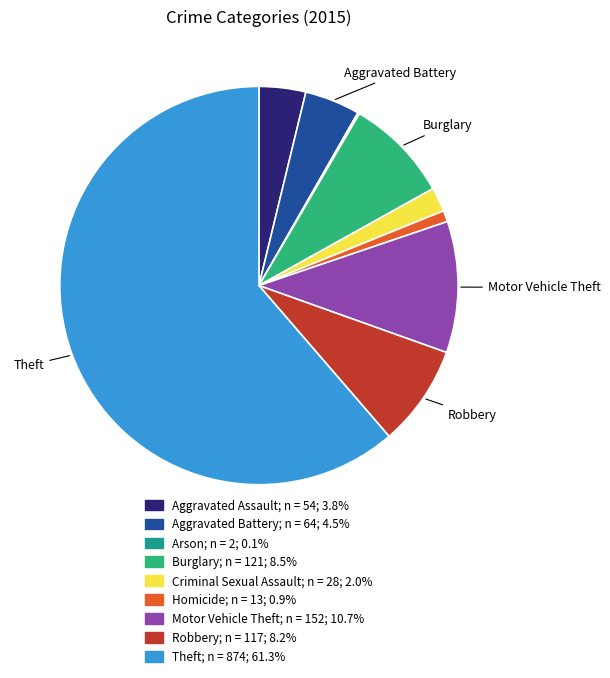

Count the number of slices in the pie.

9